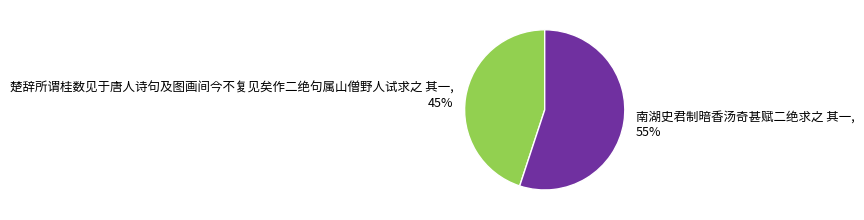

Which category has the smallest portion of the pie?

楚辞所谓桂数见于唐人诗句及图画间今不复见矣作二绝句属山僧野人试求之 其一